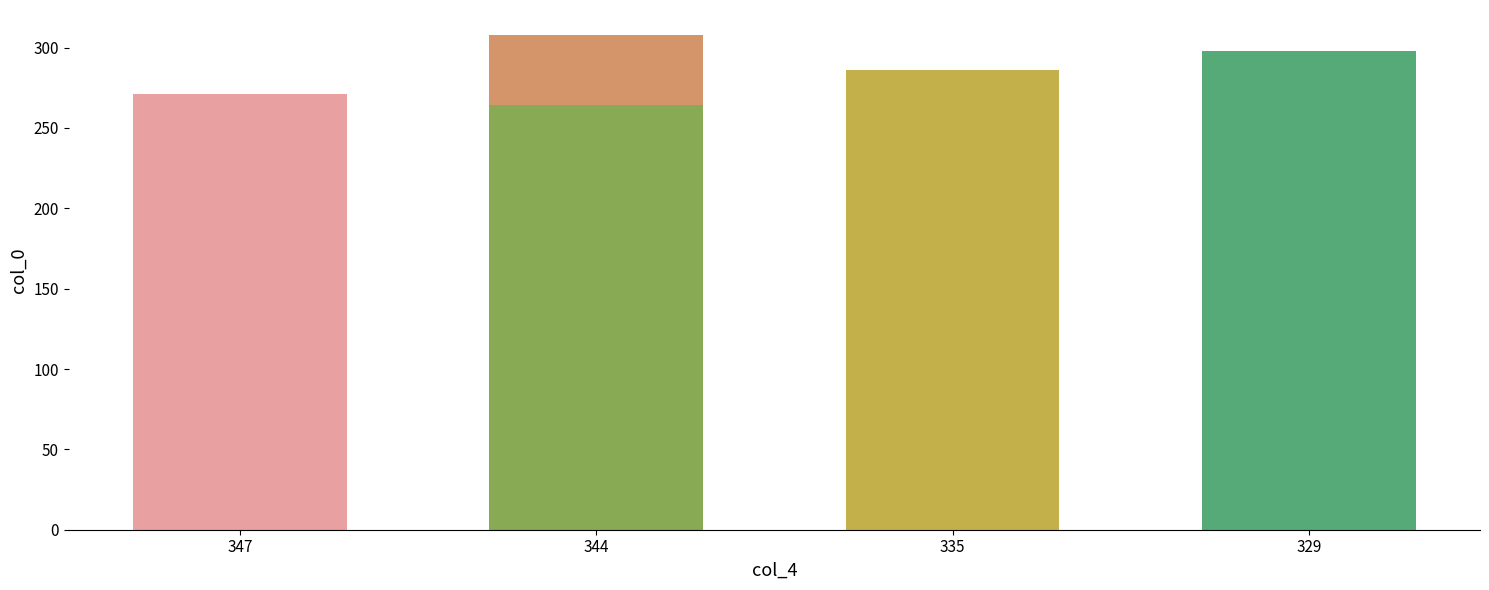

Reading right to left, what are all the values shown in this chart?

298	264	286	308	271